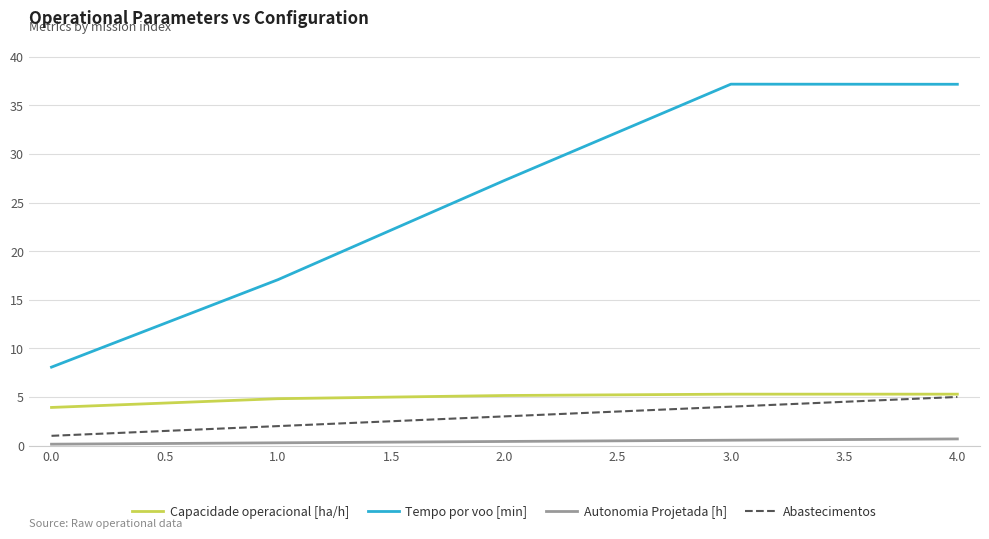

Rank the series at 1.0 from lowest to highest value.

Autonomia Projetada [h], Abastecimentos, Capacidade operacional [ha/h], Tempo por voo [min]